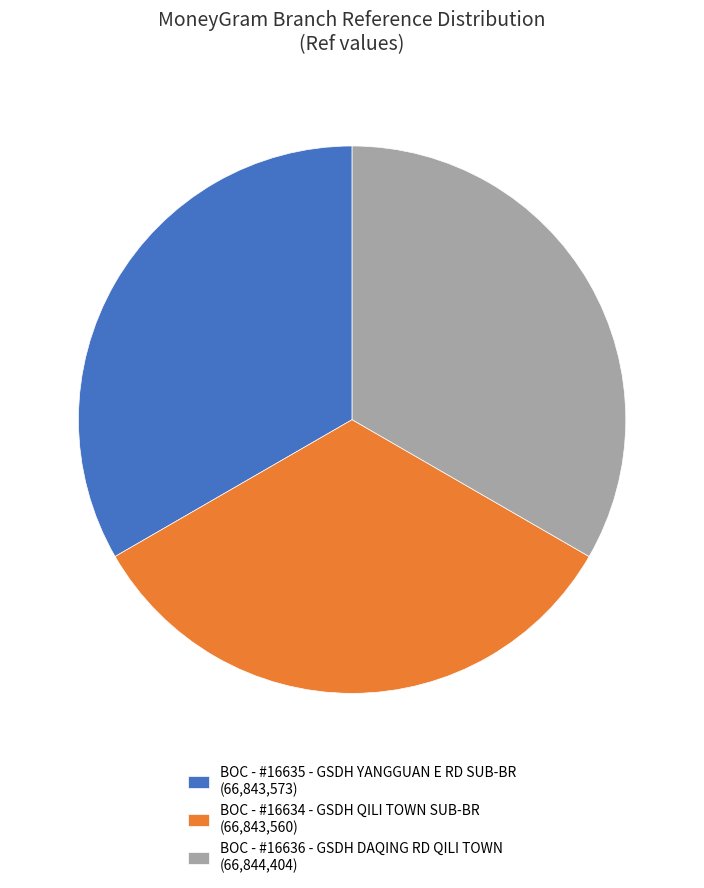

Is there a majority slice in this chart?

No